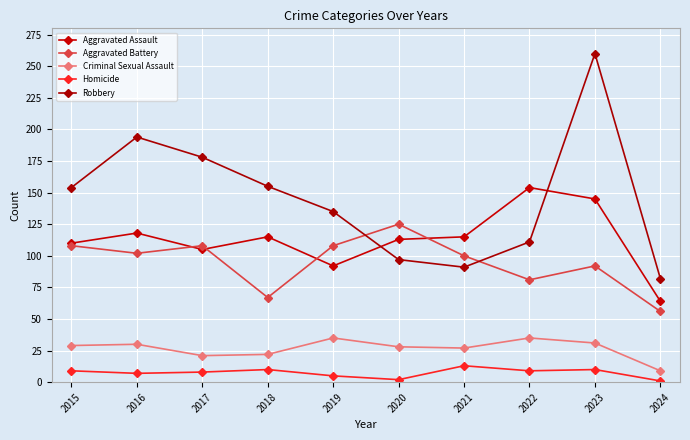

What are all the series names shown in the legend?

Aggravated Assault, Aggravated Battery, Criminal Sexual Assault, Homicide, Robbery